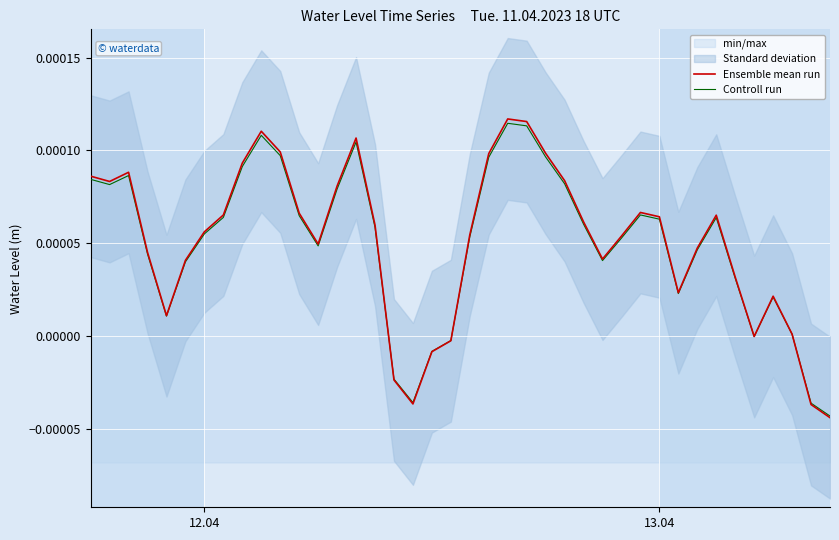

In Ensemble mean run, how many points are lower than both neighbors (excluding endpoints)?

7